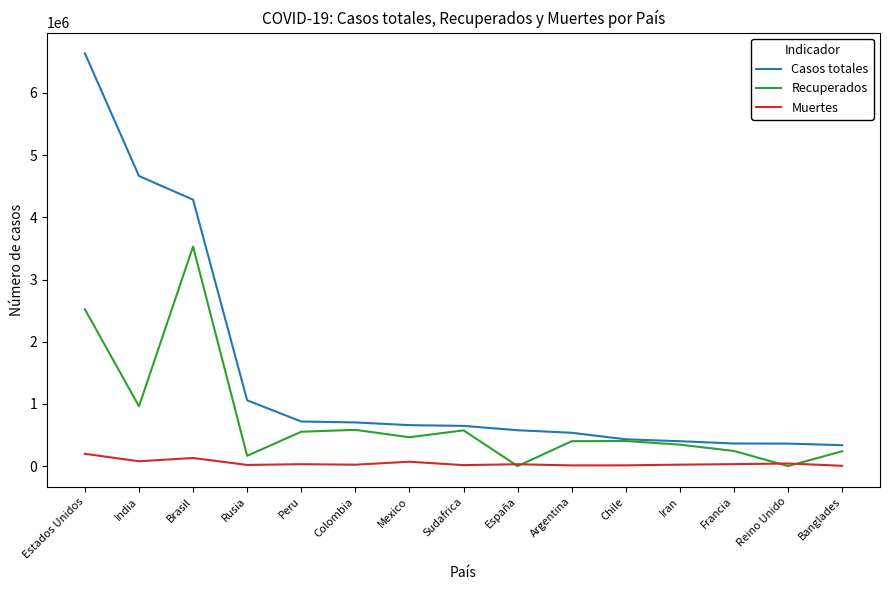

Rank the series by their average value, from highest to lowest.

Casos totales, Recuperados, Muertes